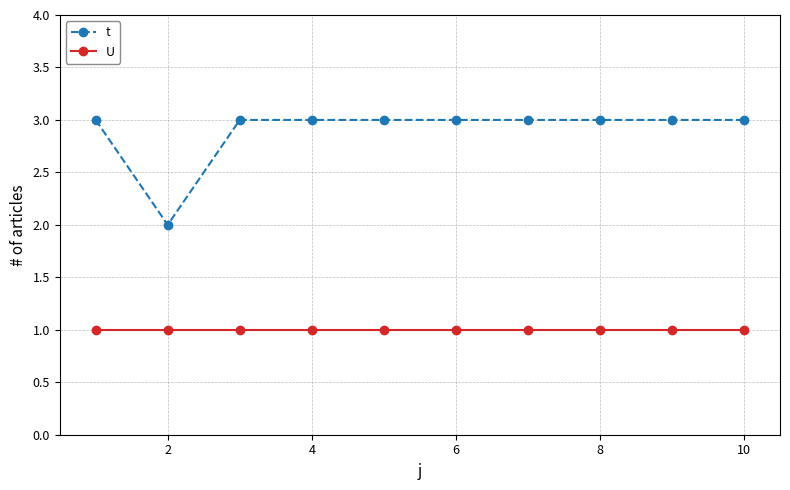

True or false: t and U cross at least once.

False